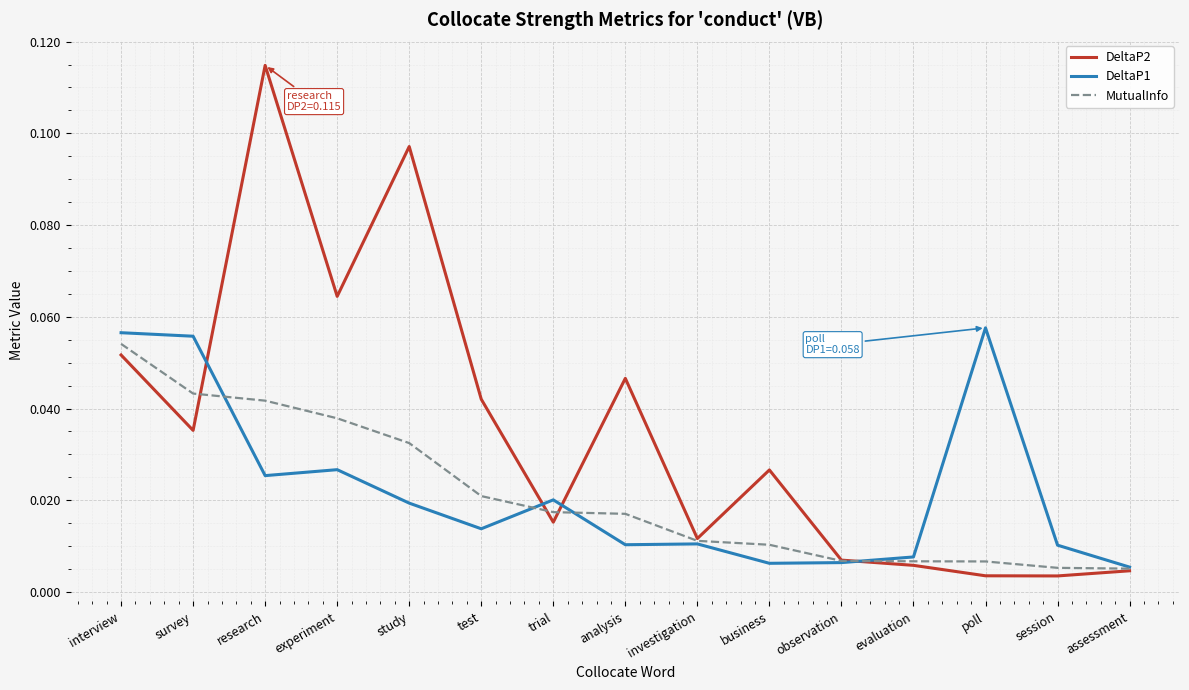

Does the chart display data point markers on the line(s)?

No